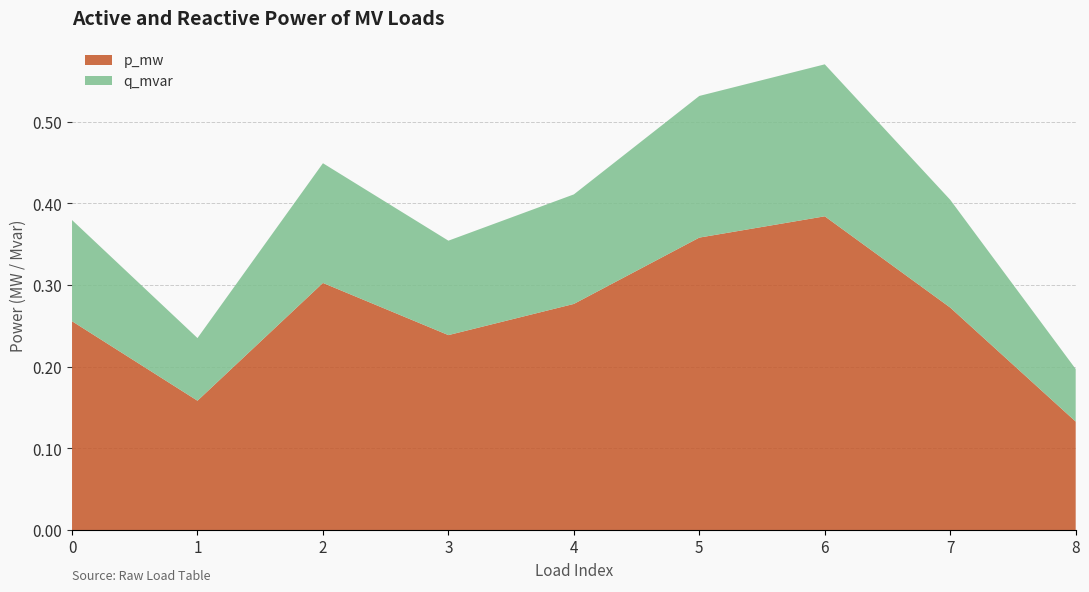

Reading left to right, transcribe all the data shown in this chart.

p_mw: 0.3	0.2	0.3	0.2	0.3	0.4	0.4	0.3	0.1
q_mvar: 0.1	0.1	0.1	0.1	0.1	0.2	0.2	0.1	0.1